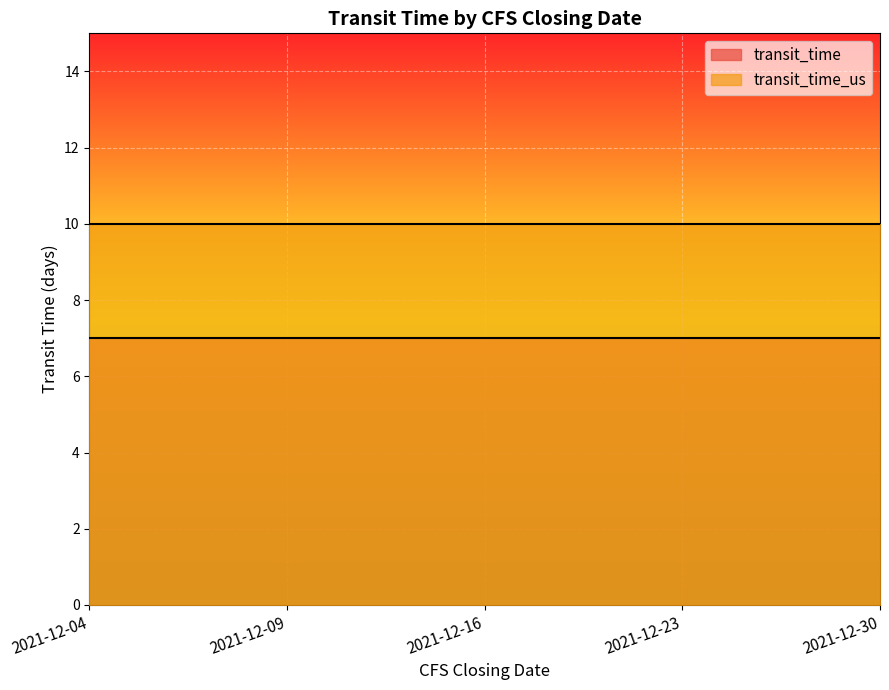

True or false: transit_time has a value of 7 at 2021-12-30.

True